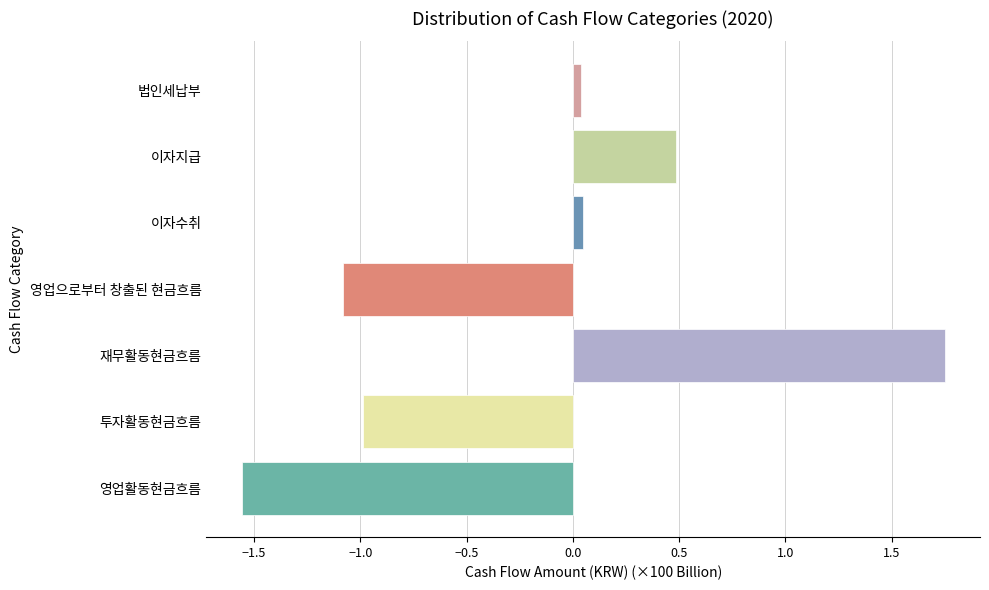

How many bars are there in total?

7